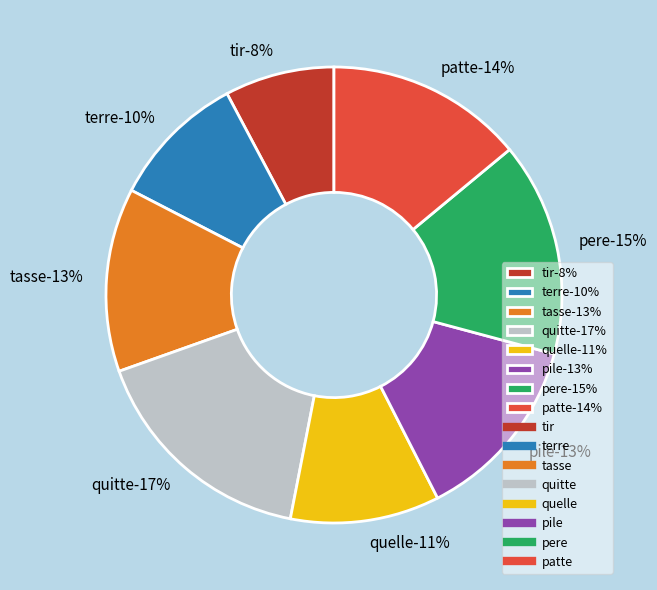

To the nearest percent, what percentage of the pie is tir?

8%